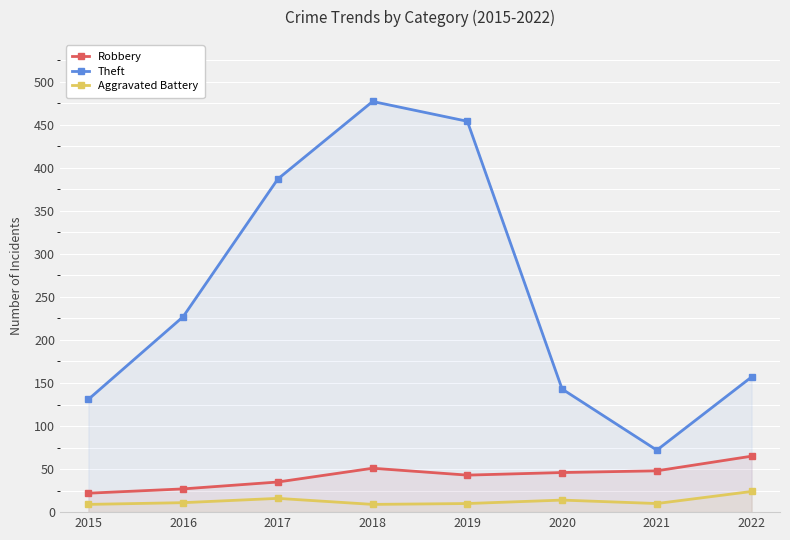

Between 2018 and 2022, which series saw the biggest shift?

Theft